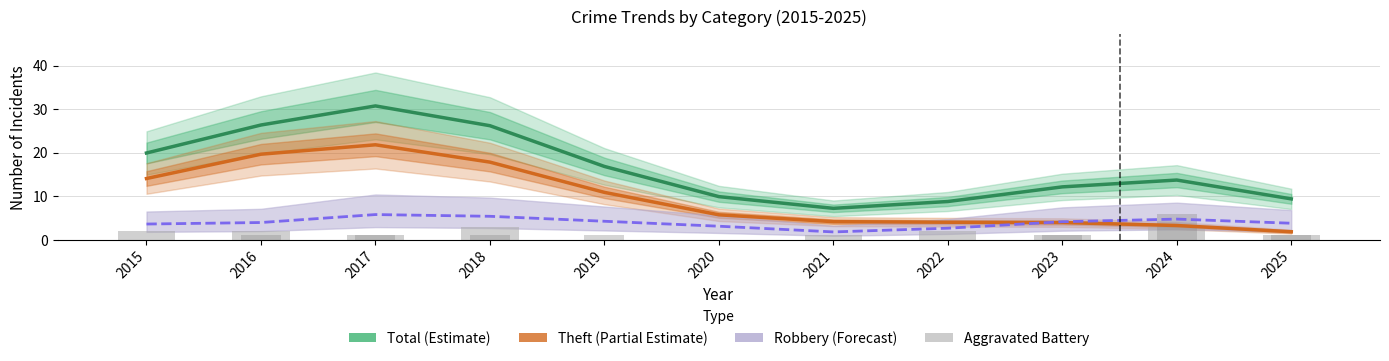

Which has a higher value, 2025 or 2015?

2015